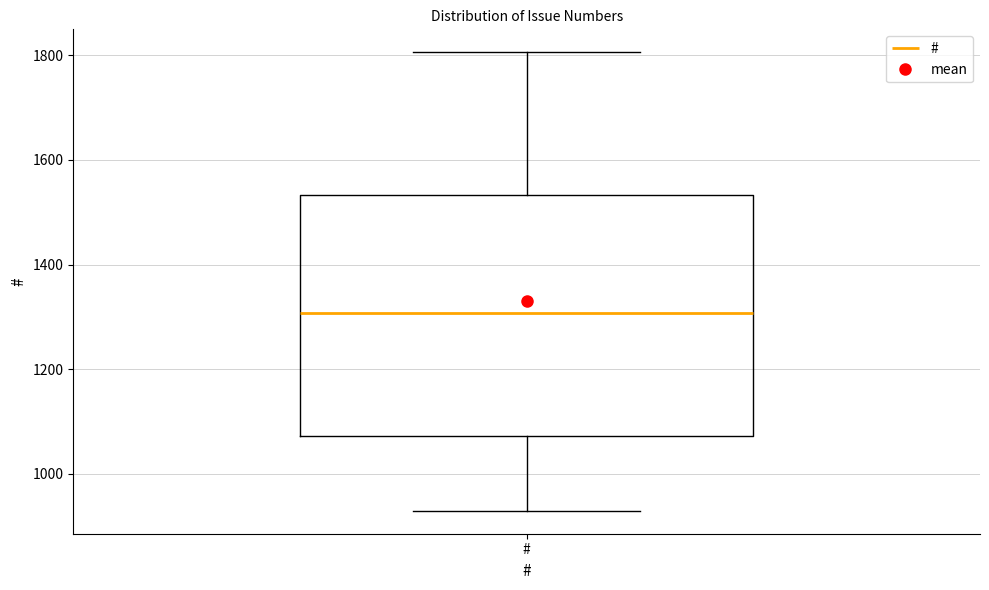

Transcribe this box plot: give where the median line is, the range the box spans, and where the two whiskers end, as read against the y-axis. The values are not printed on the chart, so give them approximately, as read against the axis.

median 1300, box 1080 to 1540, whiskers 920 to 1800